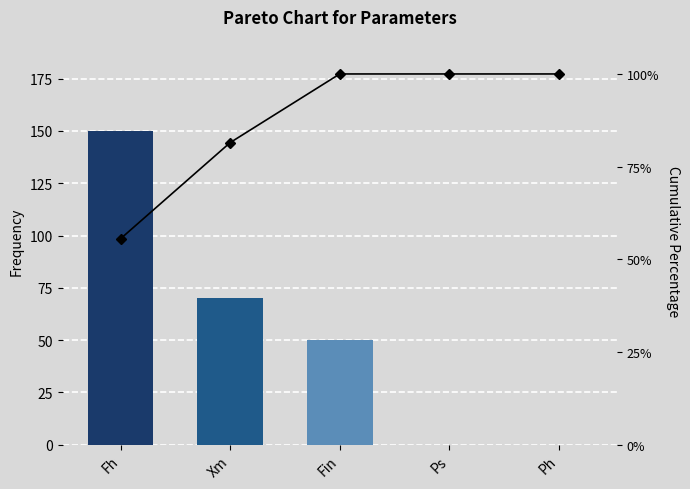

What is the value of the Cumulative % bar at the 1st from the left?

55.6